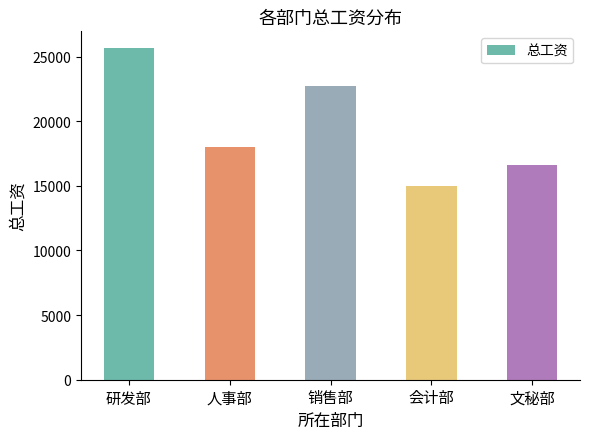

What is the label of the 2nd bar from the left?

人事部